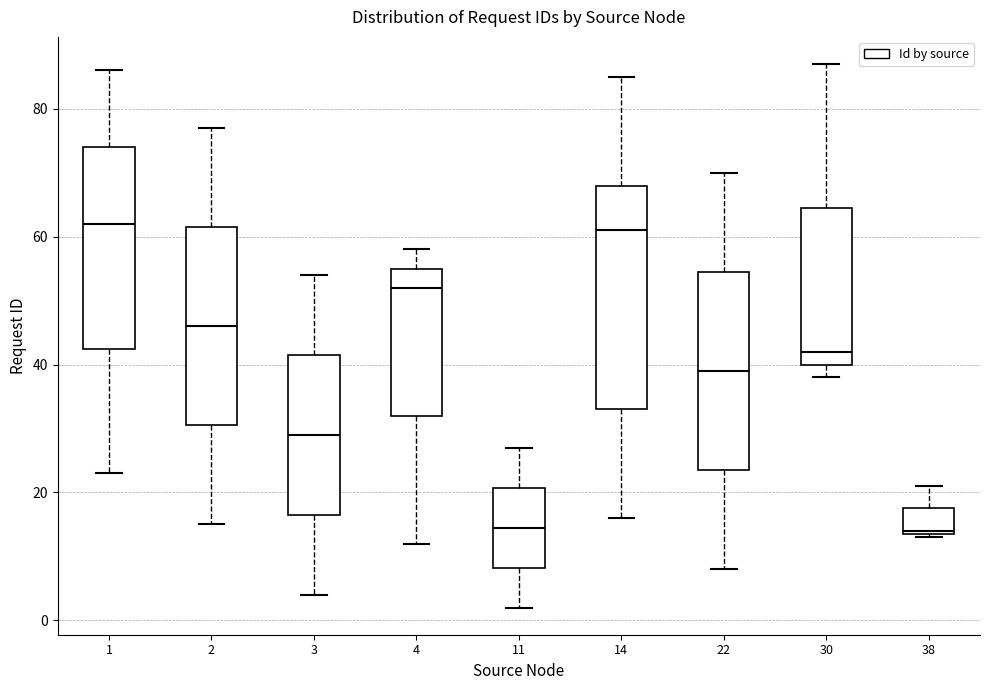

Reading left to right, transcribe this box plot: for each box, give where its median line is, the range the box spans, and where its two whiskers end, as read against the y-axis. The values are not printed on the chart, so give them approximately, as read against the axis.

1: median 62, box 42 to 74, whiskers 24 to 86
2: median 46, box 30 to 62, whiskers 16 to 78
3: median 30, box 16 to 42, whiskers 4 to 54
4: median 52, box 32 to 56, whiskers 12 to 58
11: median 14, box 8 to 20, whiskers 2 to 28
14: median 62, box 34 to 68, whiskers 16 to 86
22: median 40, box 24 to 54, whiskers 8 to 70
30: median 42, box 40 to 64, whiskers 38 to 88
38: median 14, box 14 to 18, whiskers 14 to 22